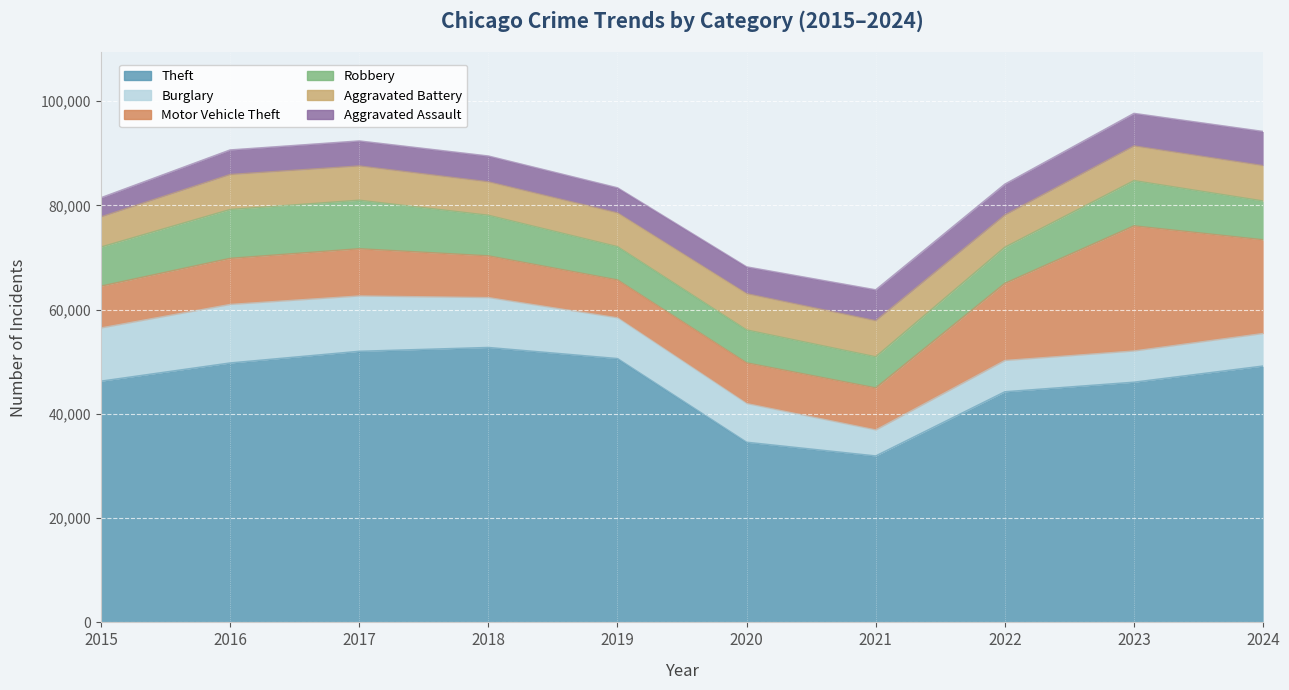

Reading left to right, list all the values displayed in this chart.

Theft: 46262	49753	51994	52727	50598	34547	31916	44226	46064	49167
Burglary: 10199	11215	10598	9556	7798	7404	4972	5990	5976	6230
Motor Vehicle Theft: 8032	8851	9074	8019	7291	7825	8077	14810	24018	17988
Robbery: 7498	9372	9308	7787	6380	6308	5970	6931	8678	7443
Aggravated Battery: 5781	6712	6566	6405	6467	6951	6910	6167	6644	6774
Aggravated Assault: 3678	4713	4806	4960	4822	5153	5935	5932	6251	6564